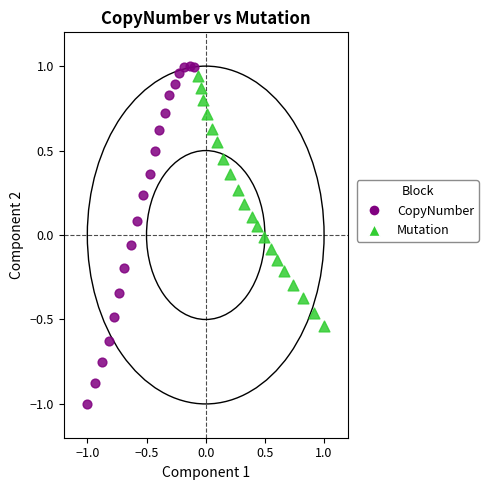

Which series reaches the minimum Y coordinate?

CopyNumber